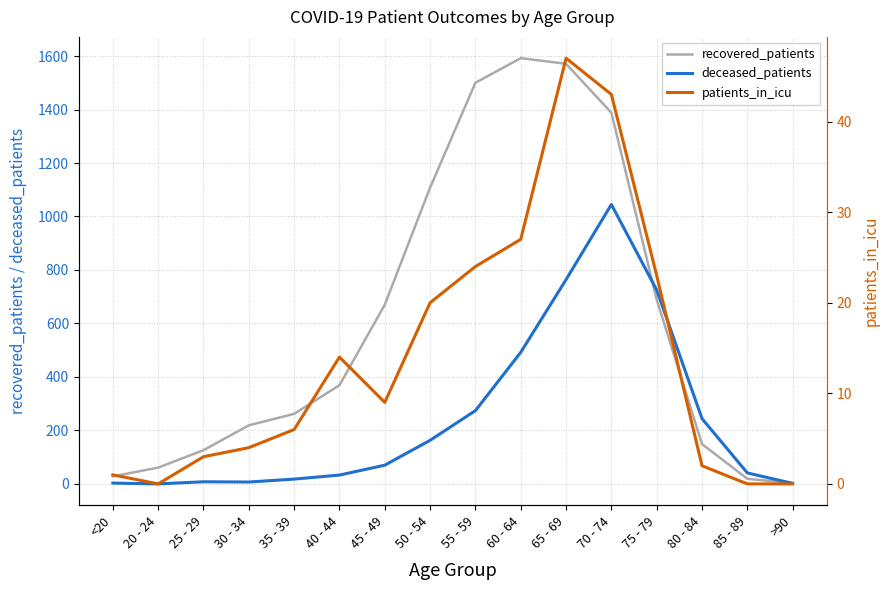

The value of deceased_patients at >90 is 2. True or false?

True